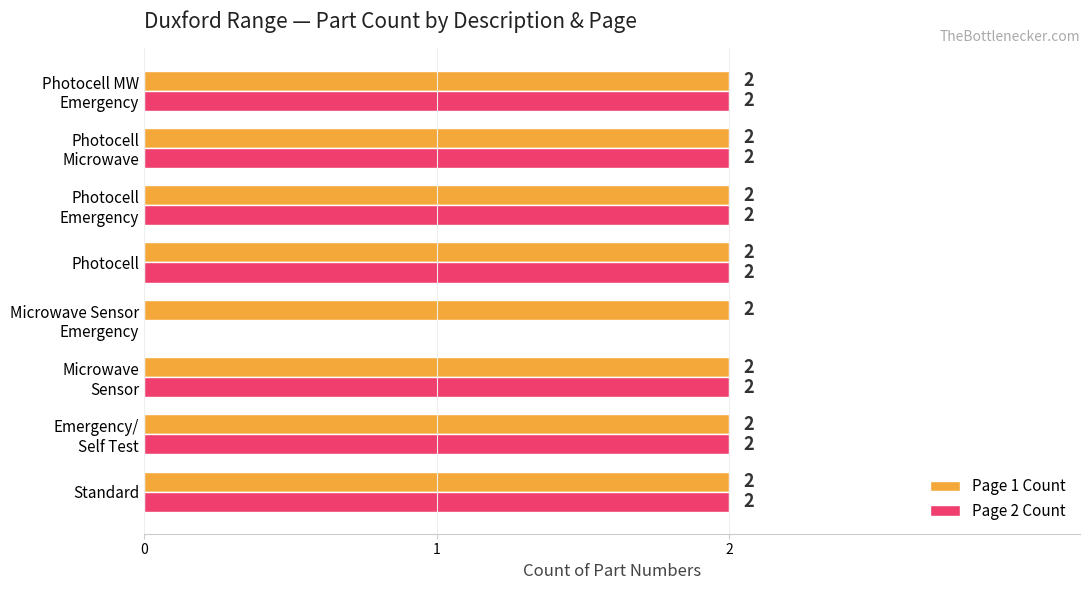

What are all the series names shown in the legend?

Page 1 Count, Page 2 Count